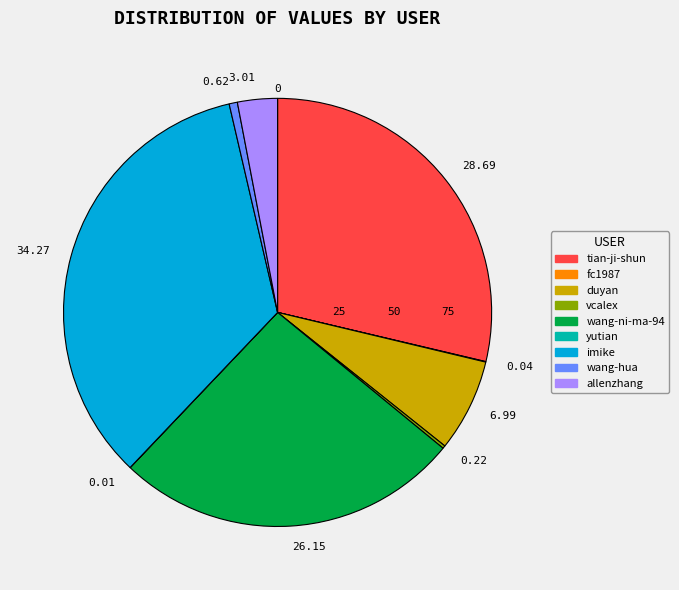

Does any single category account for the majority?

No